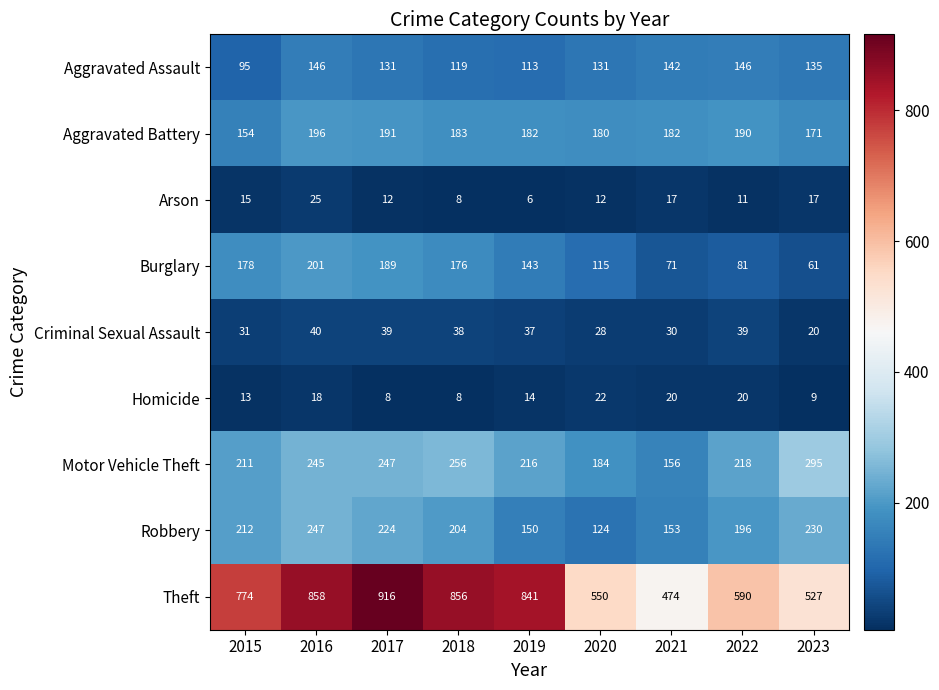

At which category does the chart reach its minimum across all series?

2019